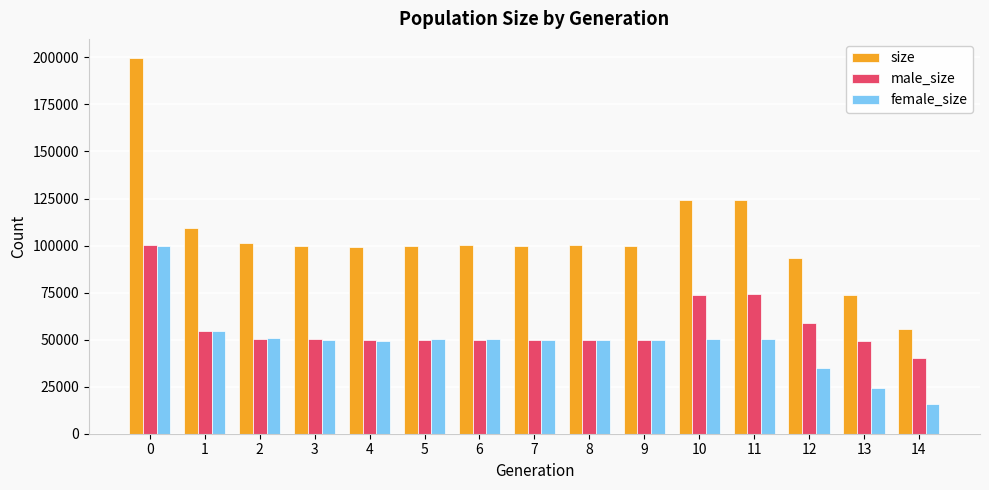

What is the highest value of the male_size series?

100180